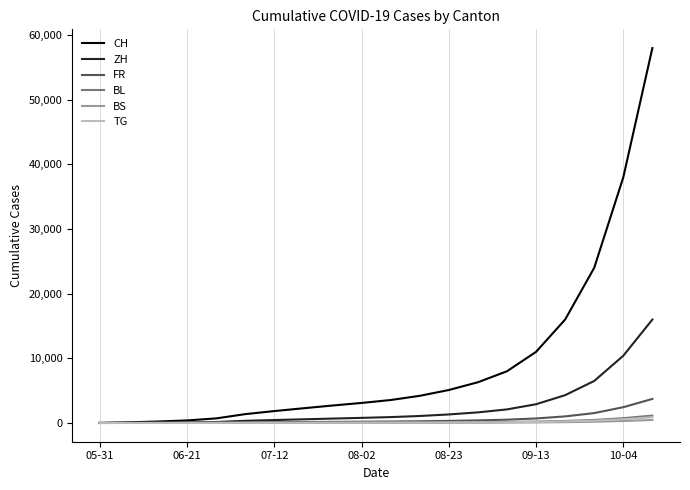

What is the greatest value displayed?

58000